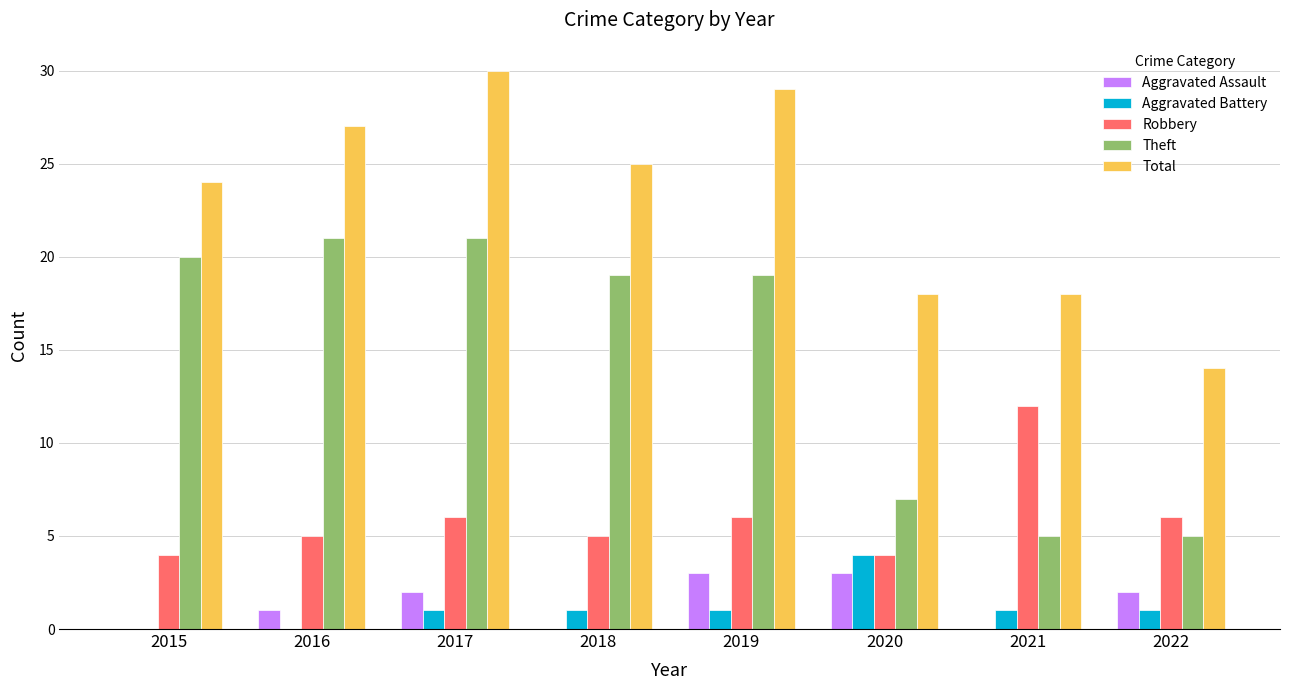

Where does the Total series first go above 25?

2016